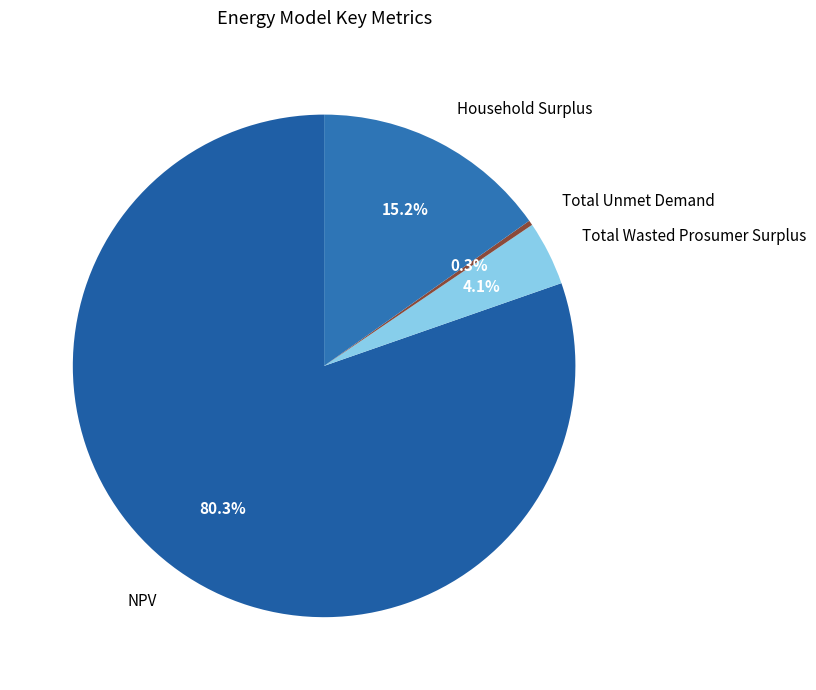

True or false: Household Surplus accounts for 28% of the total.

False